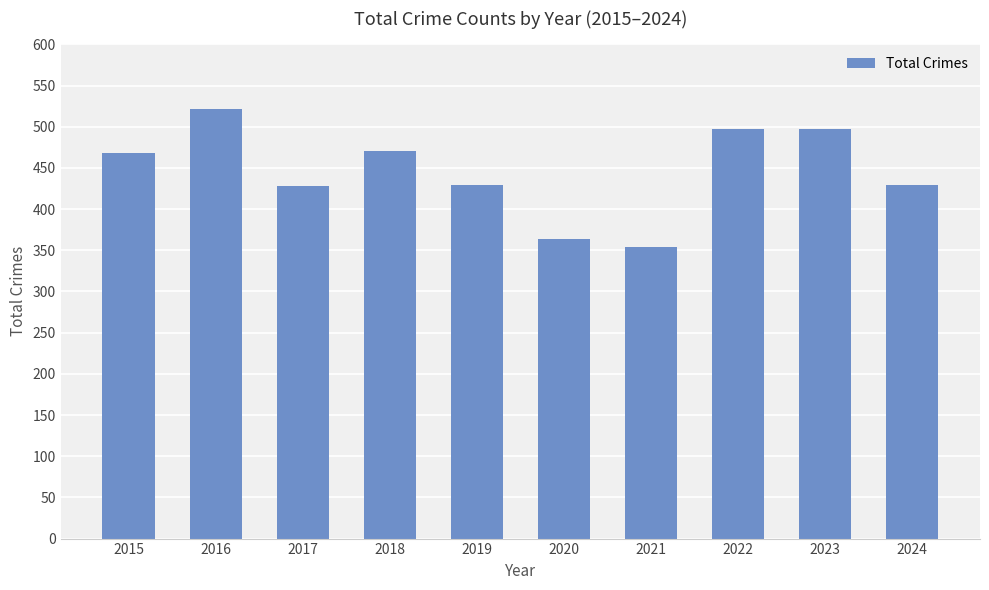

What is the approximate value at 2016, to the nearest 5?

520